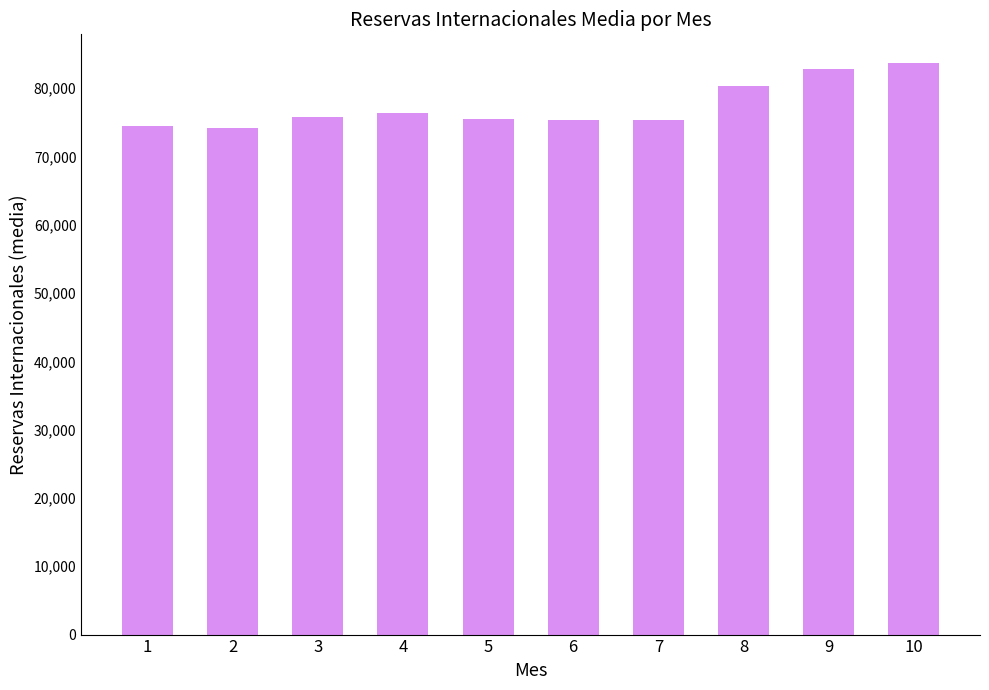

Does the chart contain any negative values?

No